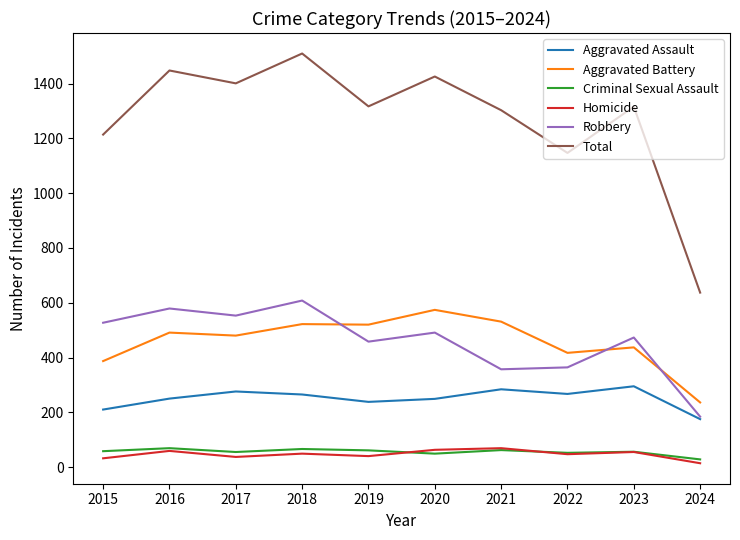

True or false: Total has a value of 1510 at 2018.

True